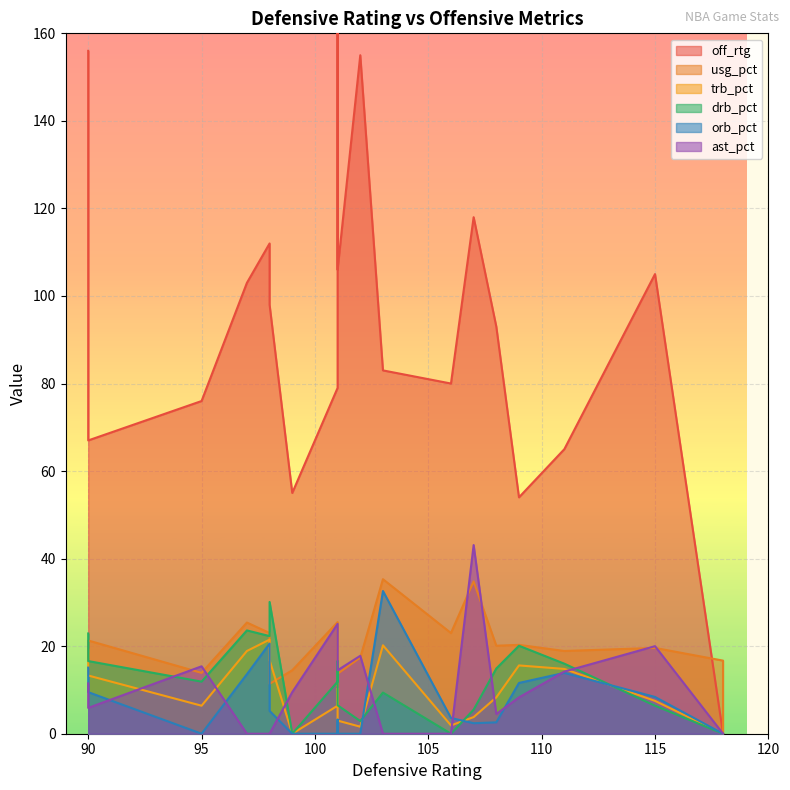

What is the value of the usg_pct point at the 18th from the left?

20.3